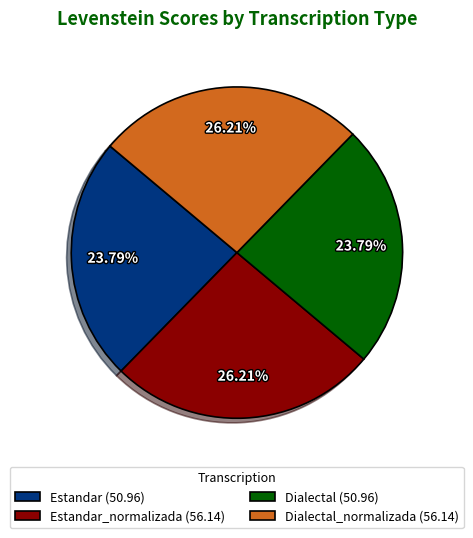

Count the number of slices in the pie.

4